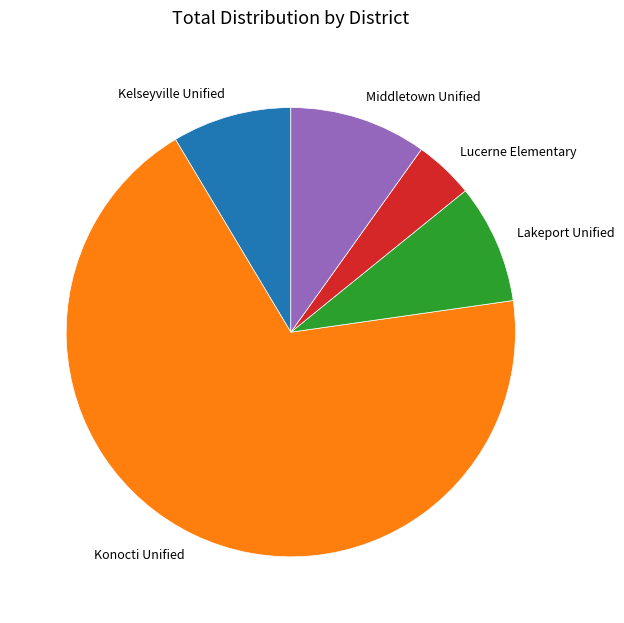

How many segments does this pie chart have?

5